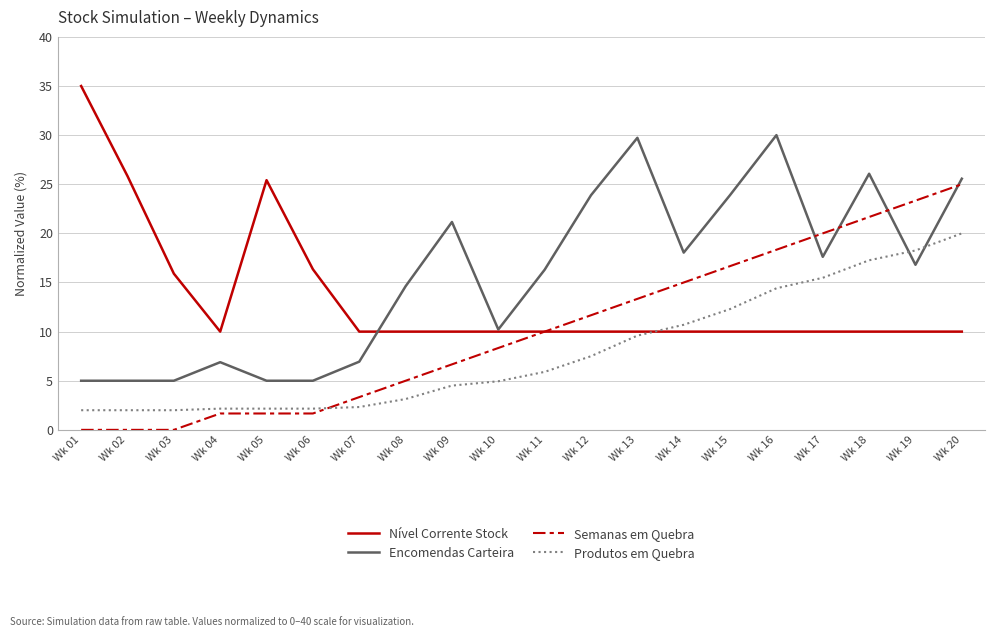

True or false: Nível Corrente Stock has a value of 25.4 at Wk 05.

True